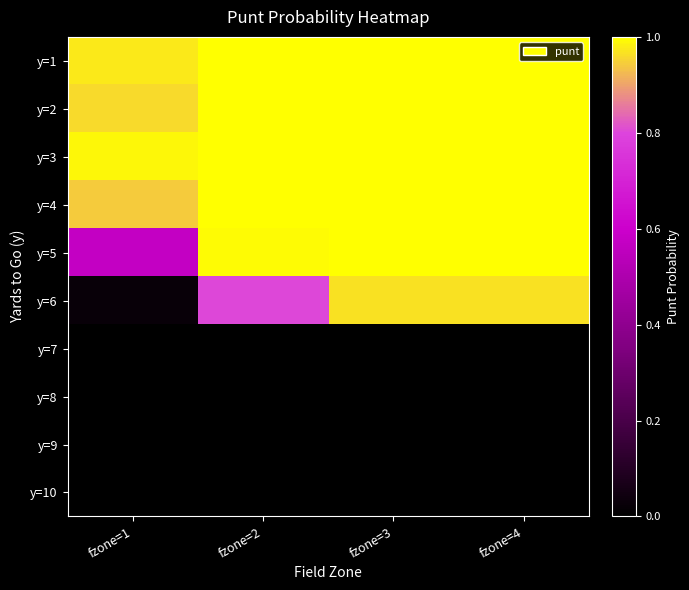

Which label corresponds to the smallest value in the chart?

fzone=1